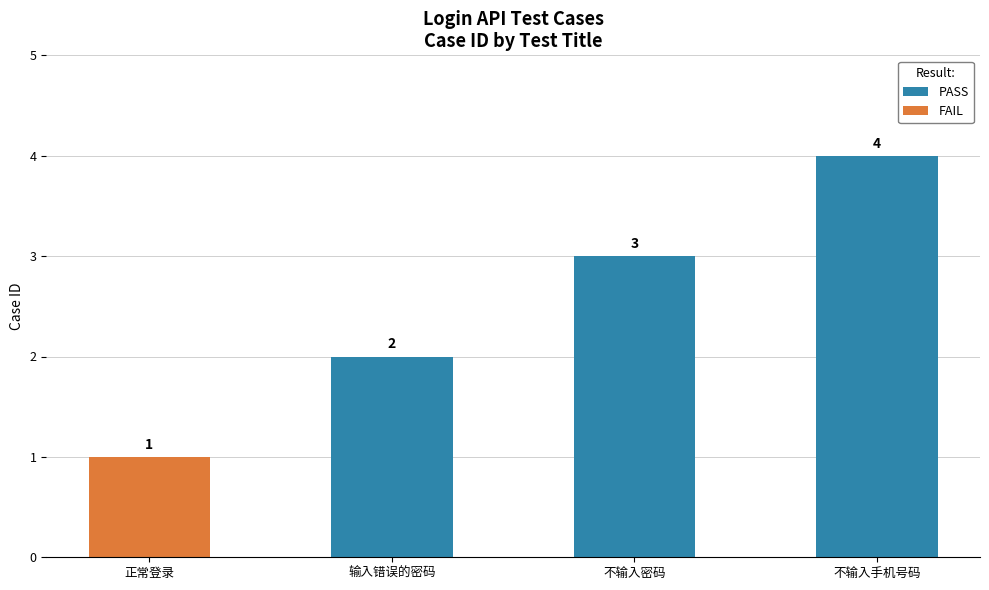

What is the maximum value for FAIL?

1